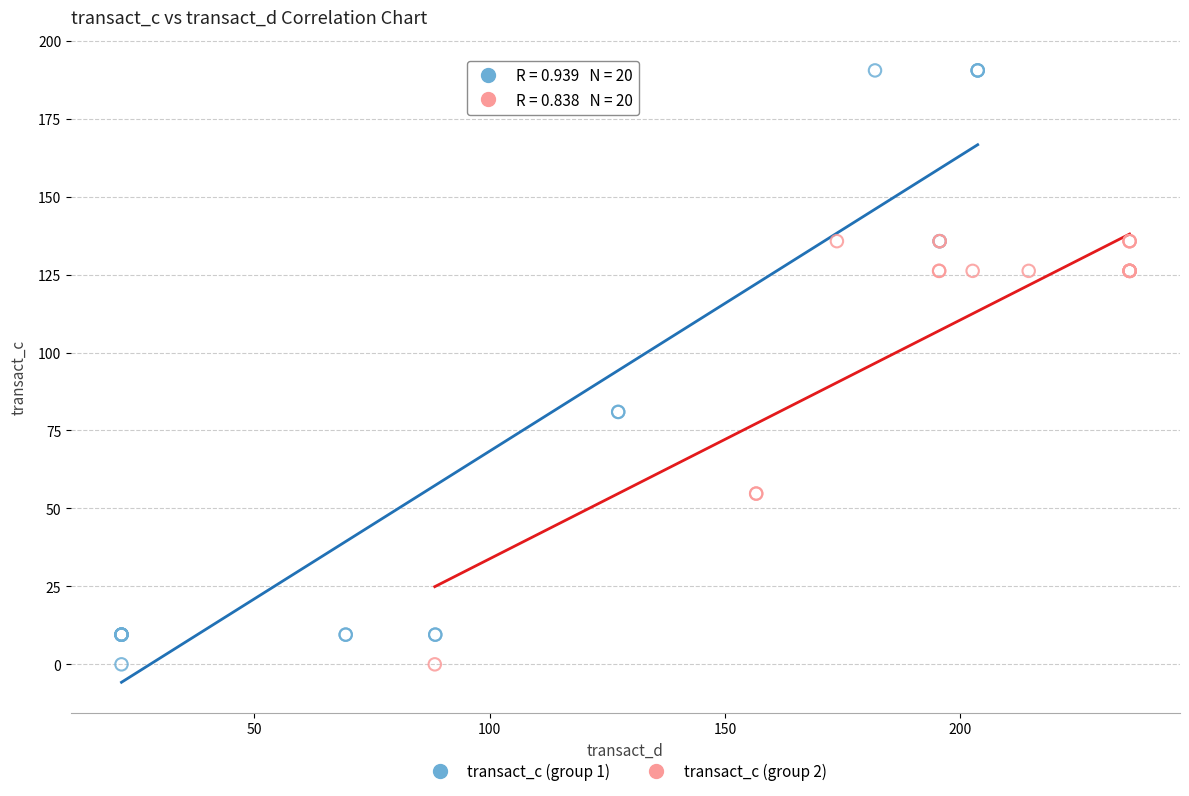

Which series reaches the maximum Y coordinate?

transact_c (group 1)